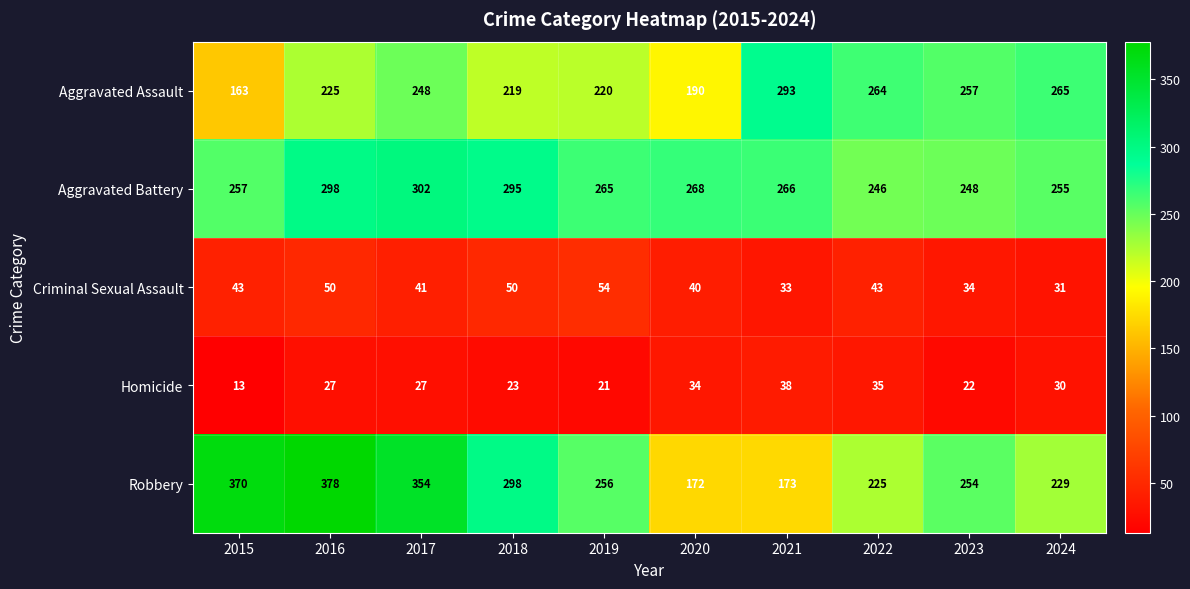

List the series in order of their peak value, highest first.

Robbery, Aggravated Battery, Aggravated Assault, Criminal Sexual Assault, Homicide